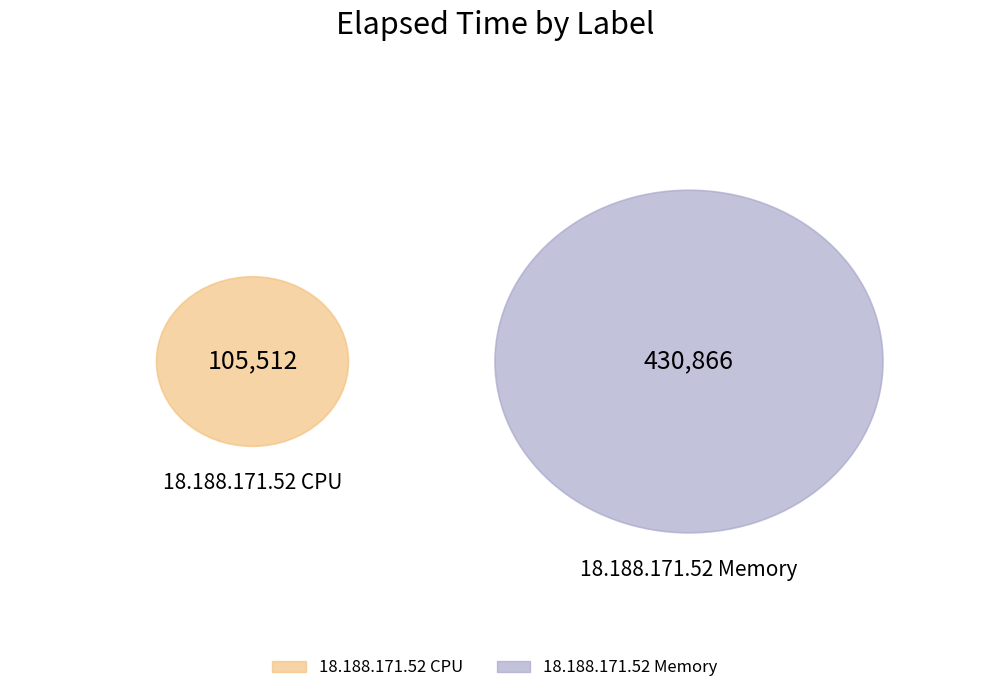

Which slice is the smallest?

18.188.171.52 CPU